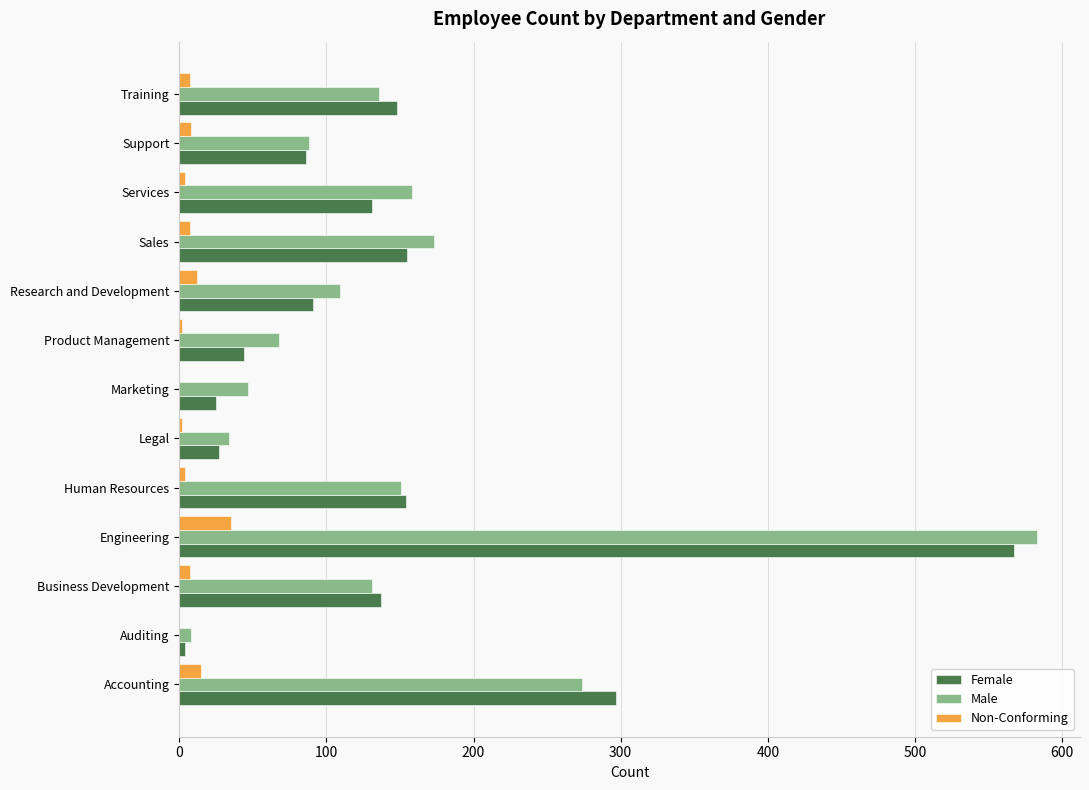

Count the number of data series in this chart.

3